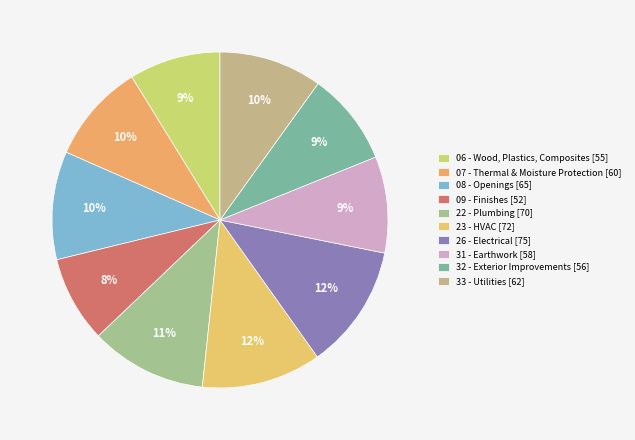

Count the number of slices in the pie.

10